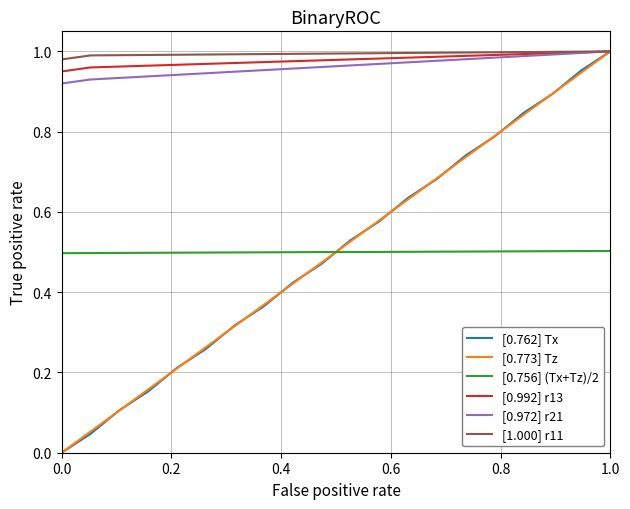

True or false: [0.756] (Tx+Tz)/2 and [1.000] r11 cross at least once.

False